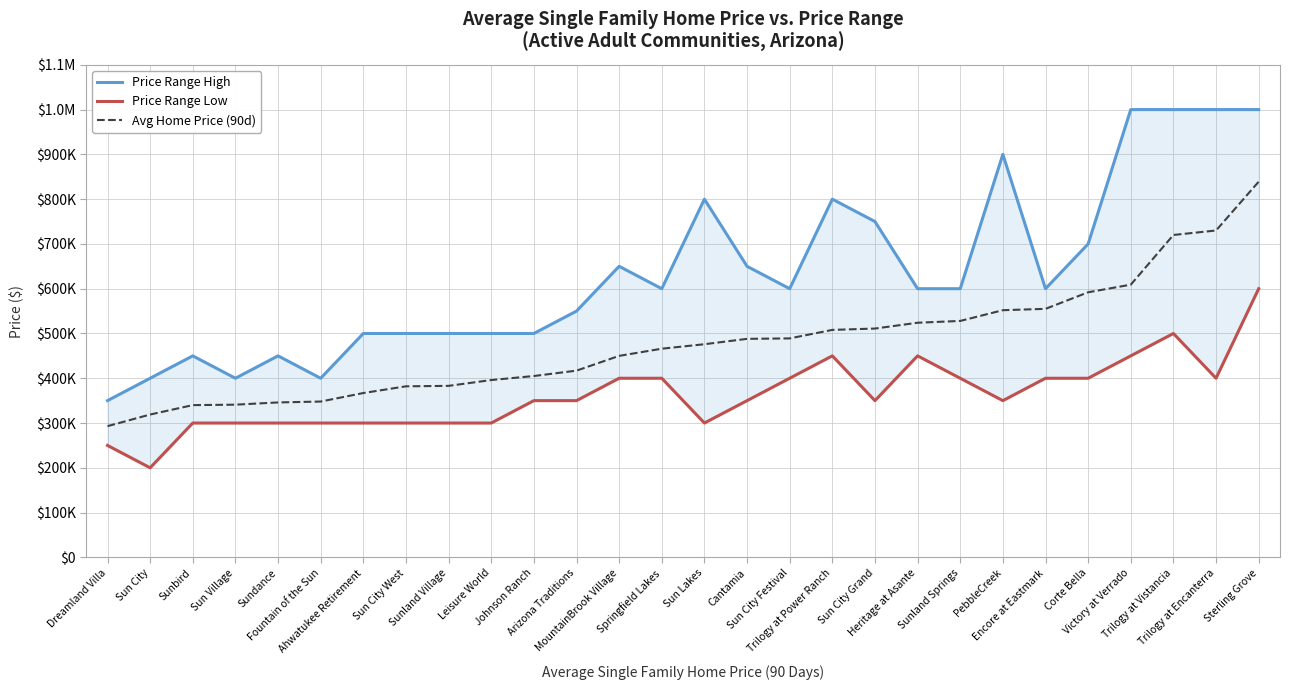

True or false: Price Range Low and Price Range High cross at least once.

False